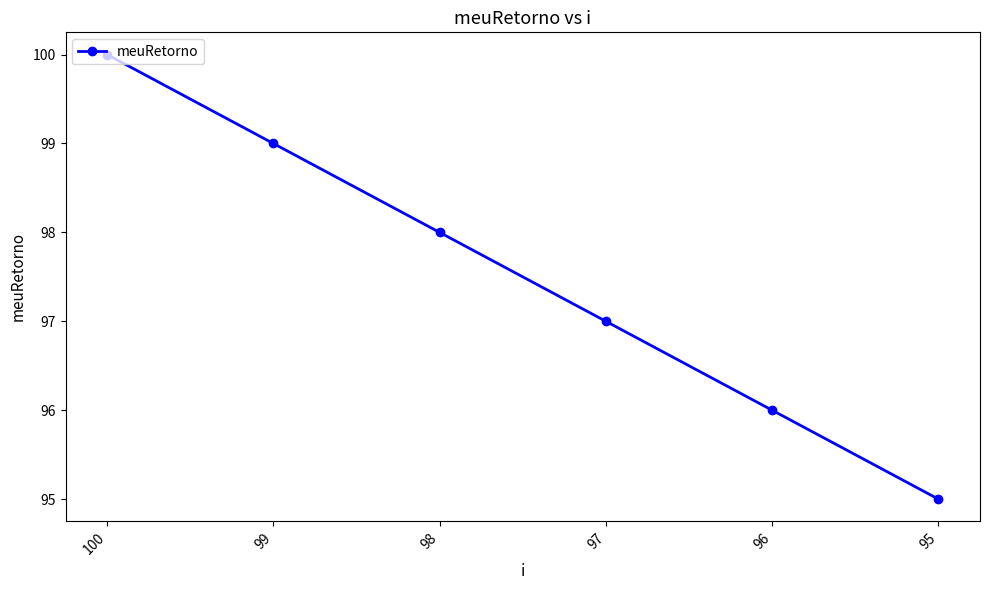

What is the smallest value displayed?

95